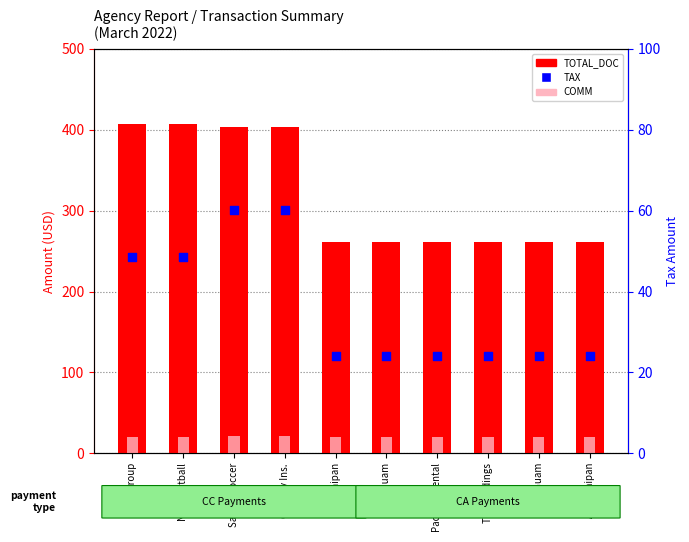

At which category is the sum across all series the highest?

Saipan Soccer